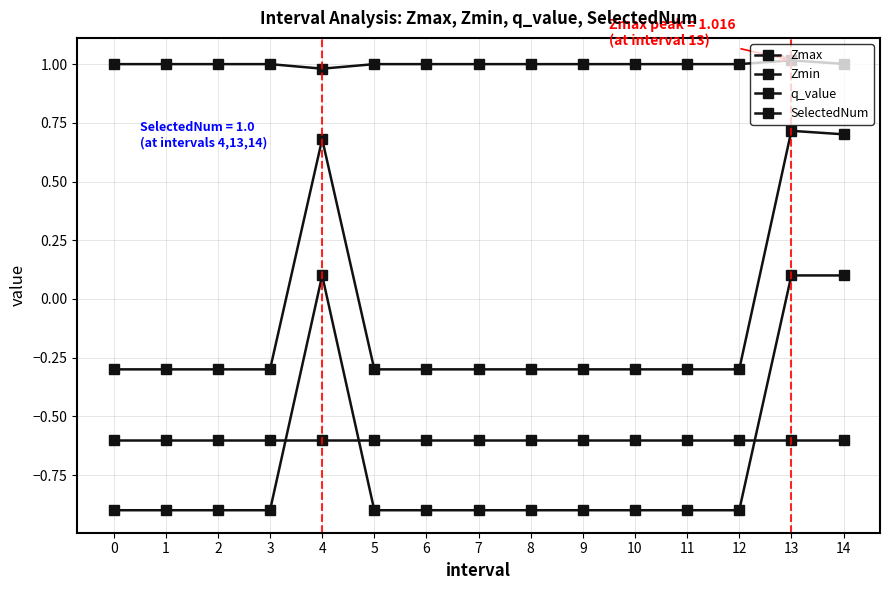

Which series has the largest total across all categories?

Zmax